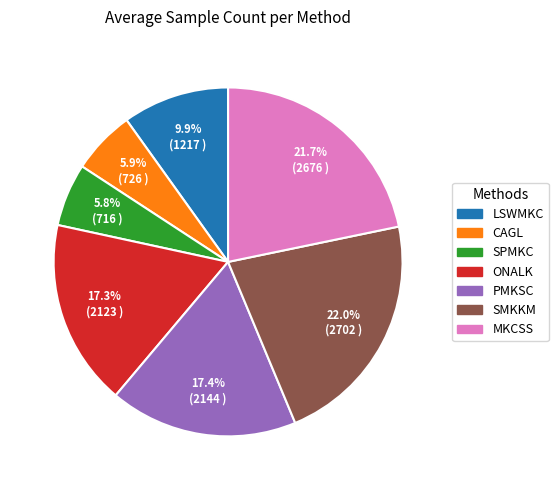

Which has a higher value, SPMKC or MKCSS?

MKCSS